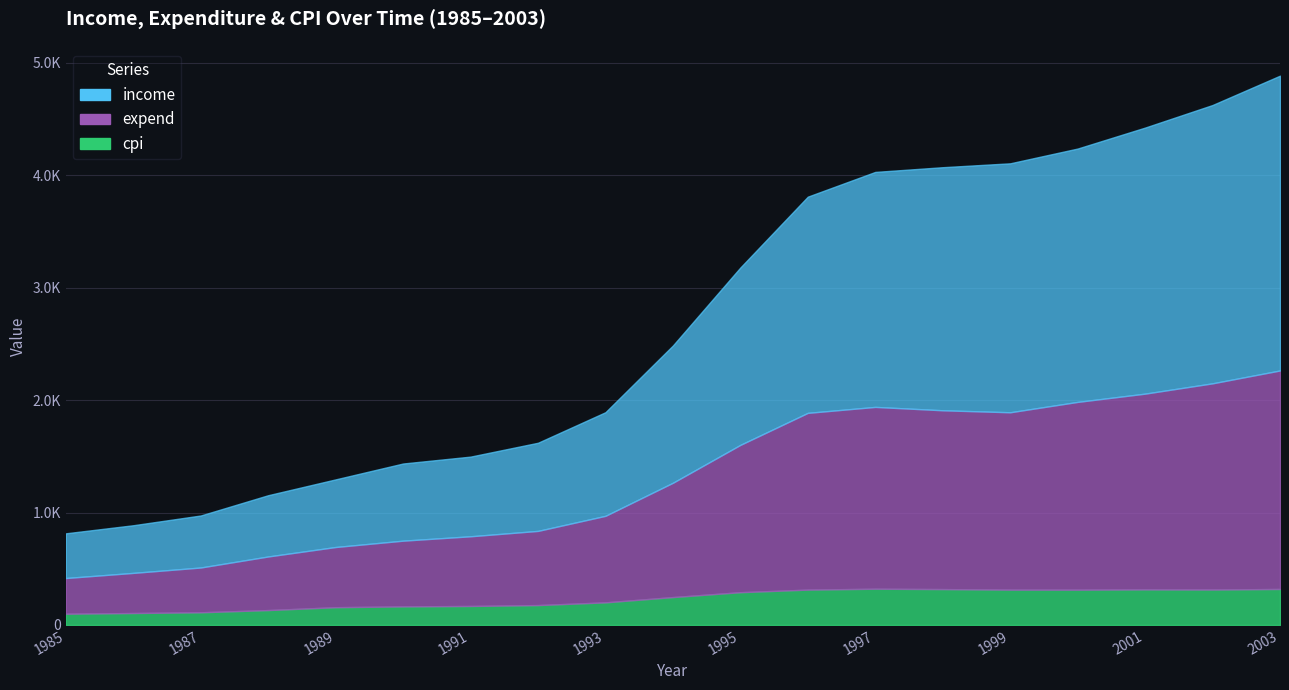

True or false: expend and cpi cross at least once.

False